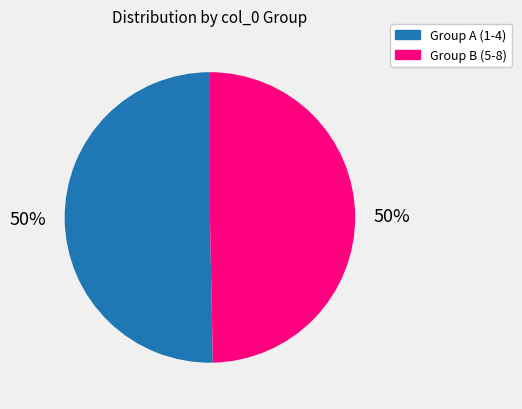

Approximately how many times larger is the value at Group A (1-4) compared to Group B (5-8)?

1.0